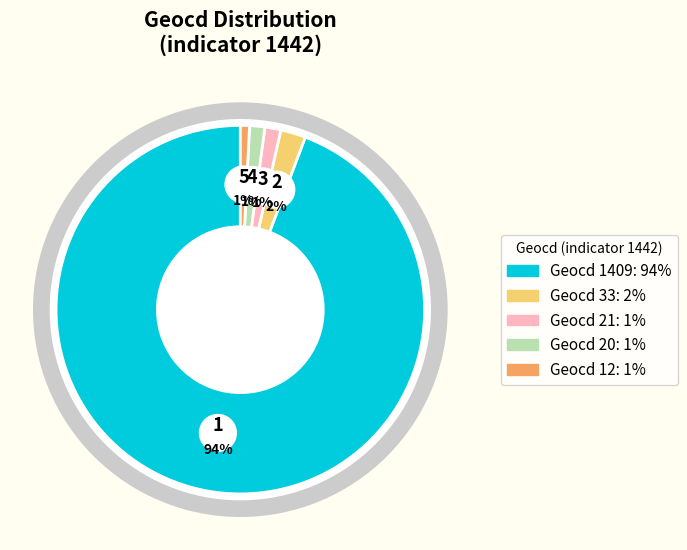

What portion of the pie excludes 33?

97.8%